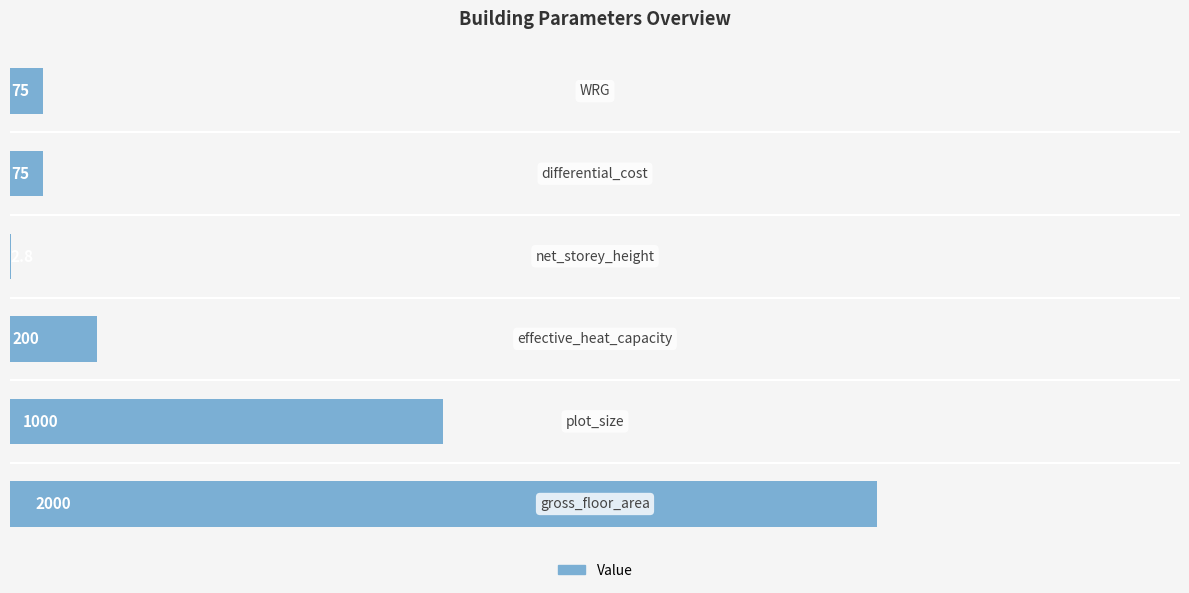

Count the number of categories in the chart.

6